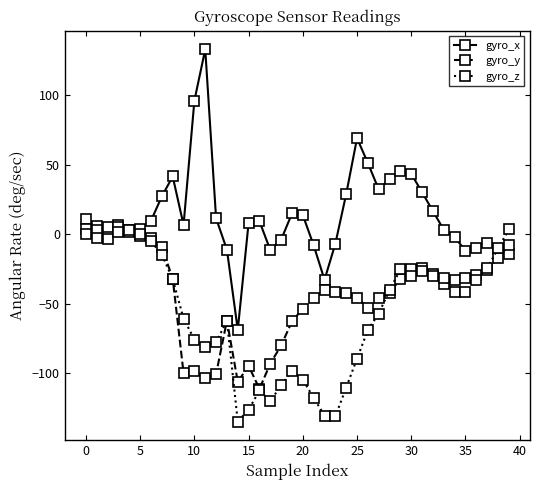

Which series has the largest total across all categories?

gyro_x